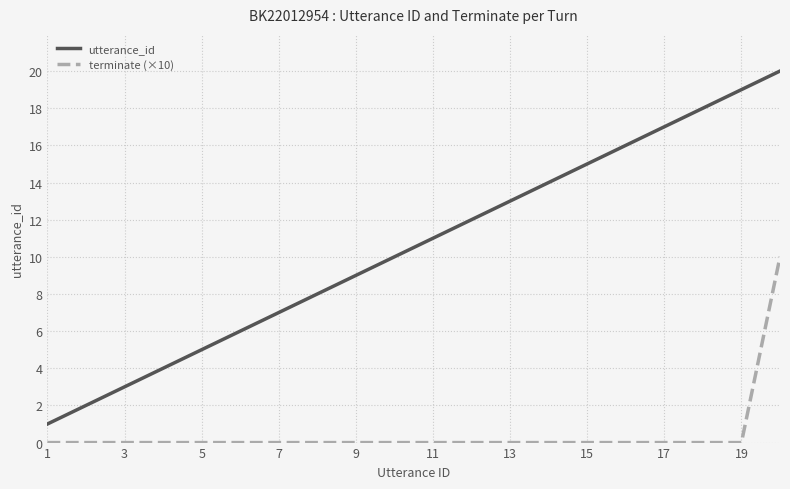

List the series in order of their peak value, highest first.

utterance_id, terminate (×10)